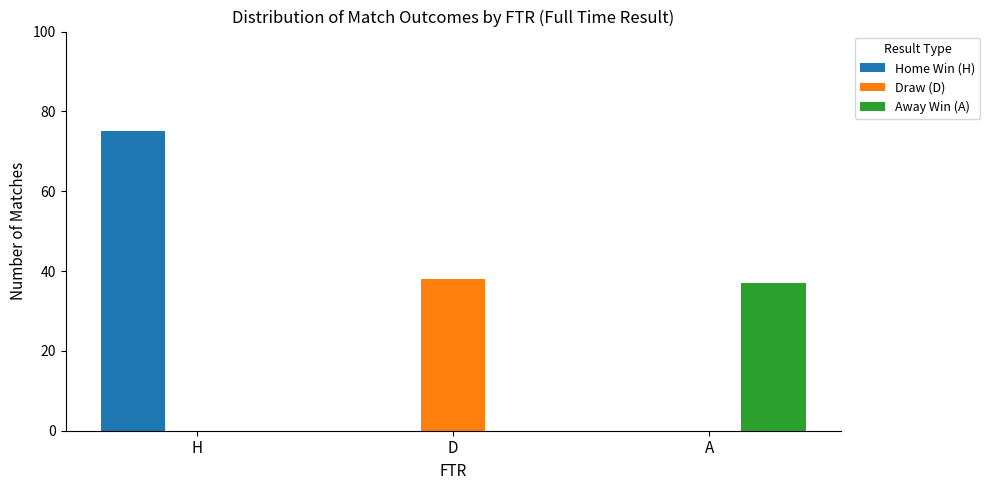

True or false: Away Win (A) has a value of 0 at H.

True